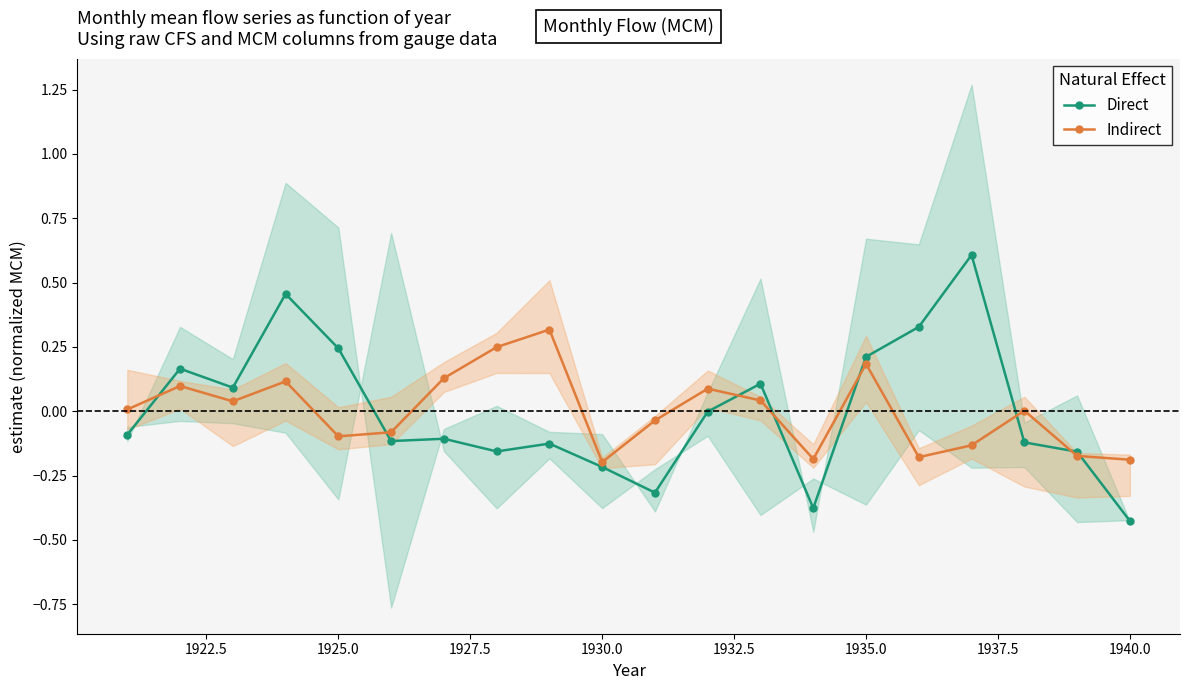

Which series has the largest range (max minus min)?

Direct